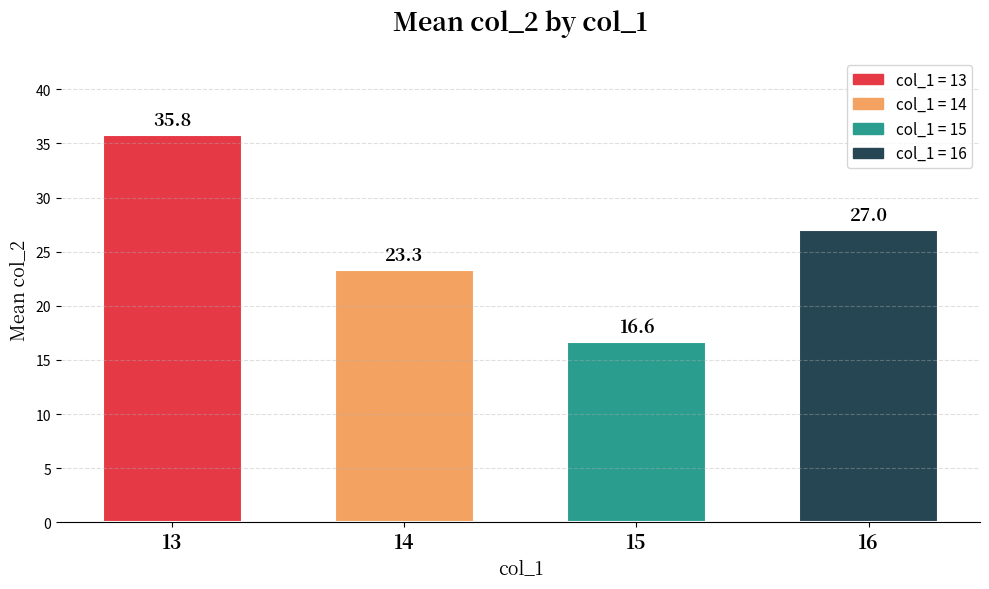

Are the bars grouped side by side (vs. stacked)?

No